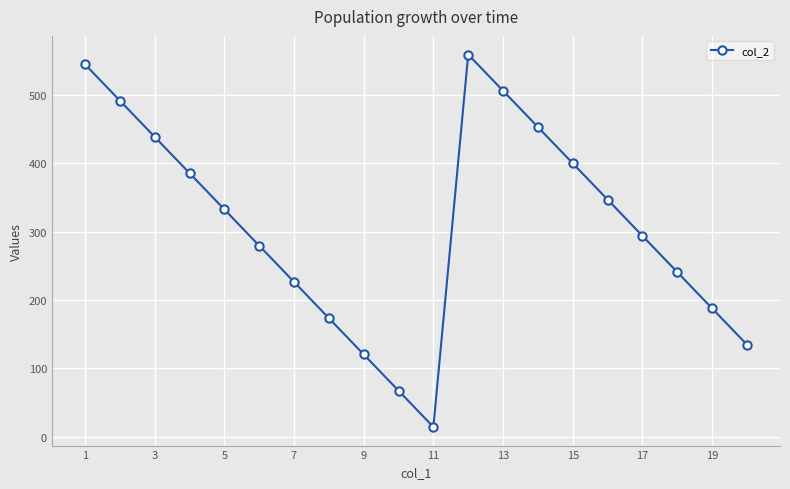

What is the difference between the second highest and minimum values?

530.6